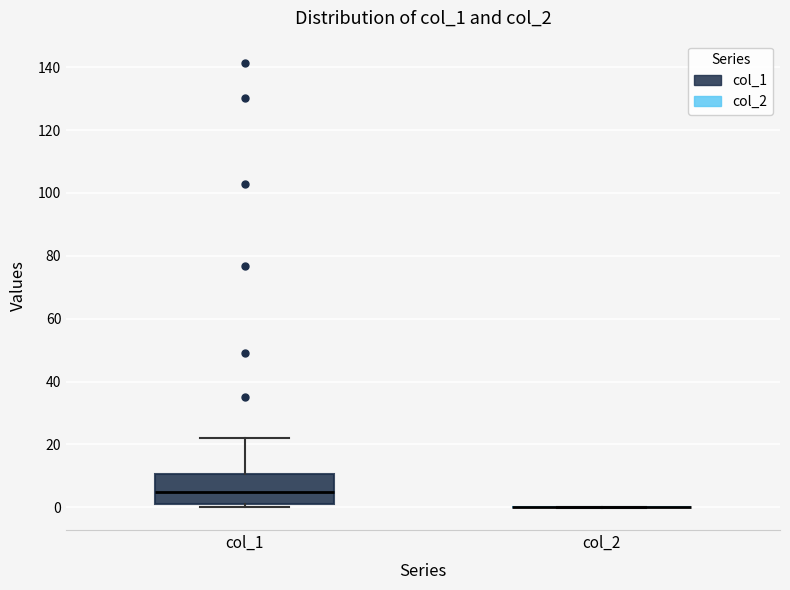

Which box is the tallest, from its lower edge to its upper edge?

col_1